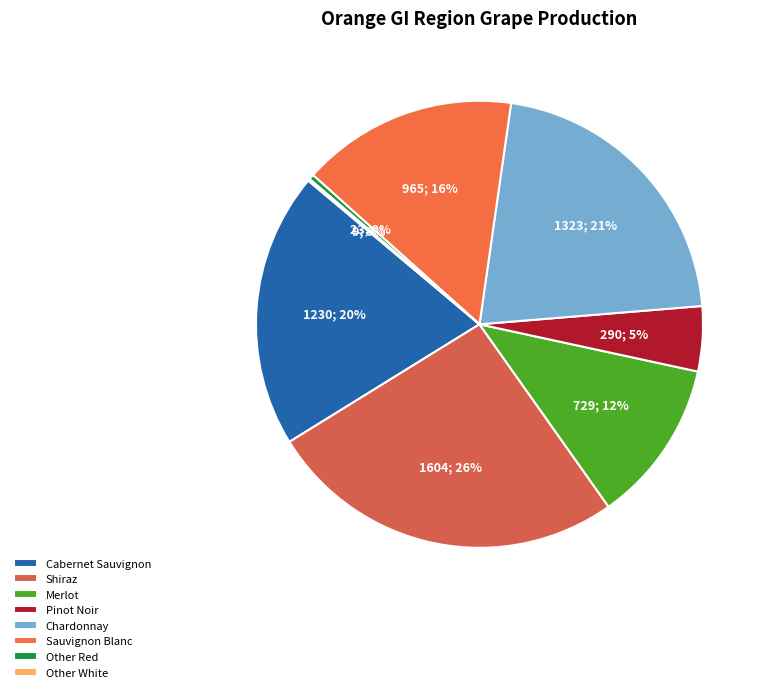

Combined, what portion of the pie is Shiraz and Merlot?

37.8%